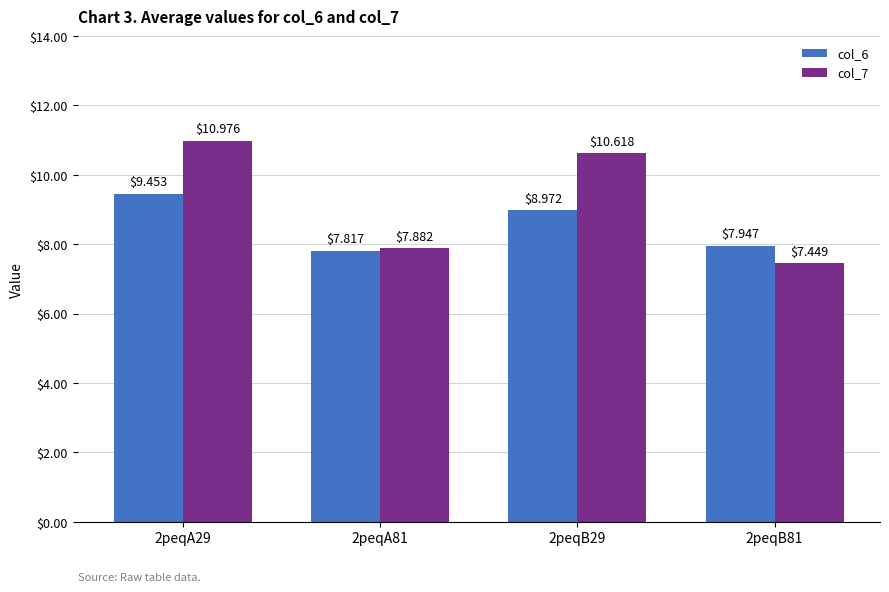

How many groups of bars are there?

4